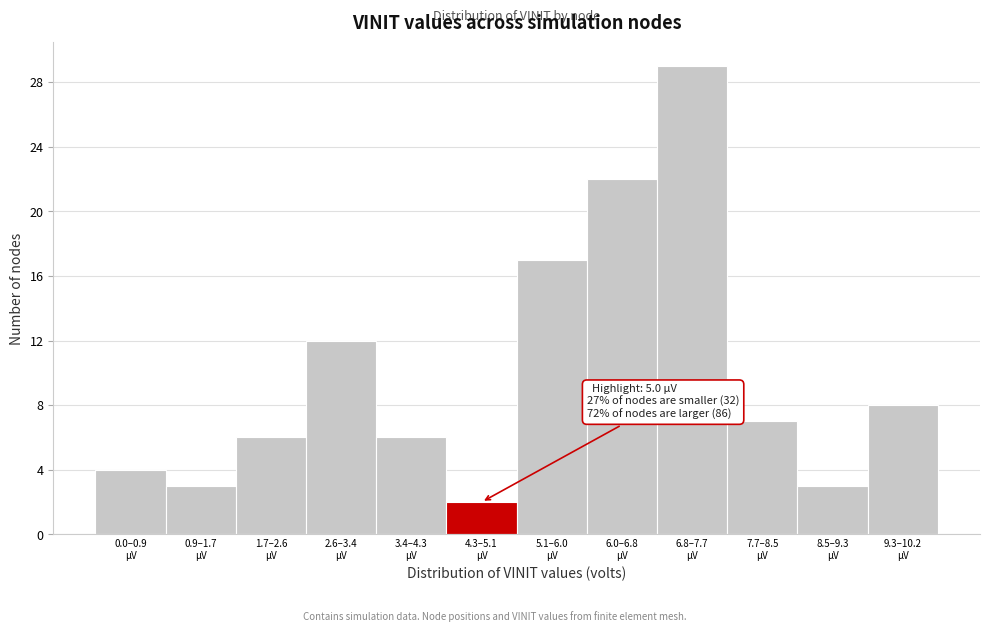

Reading left to right, list all the values displayed in this chart.

4	3	6	12	6	2	17	22	29	7	3	8